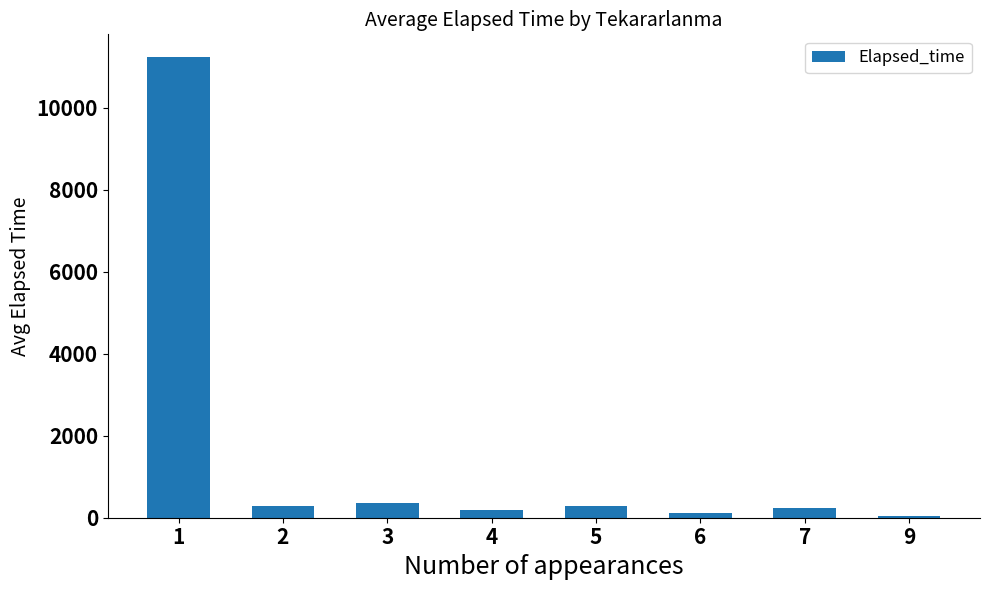

What is the value of the 2nd bar from the left?

285.9